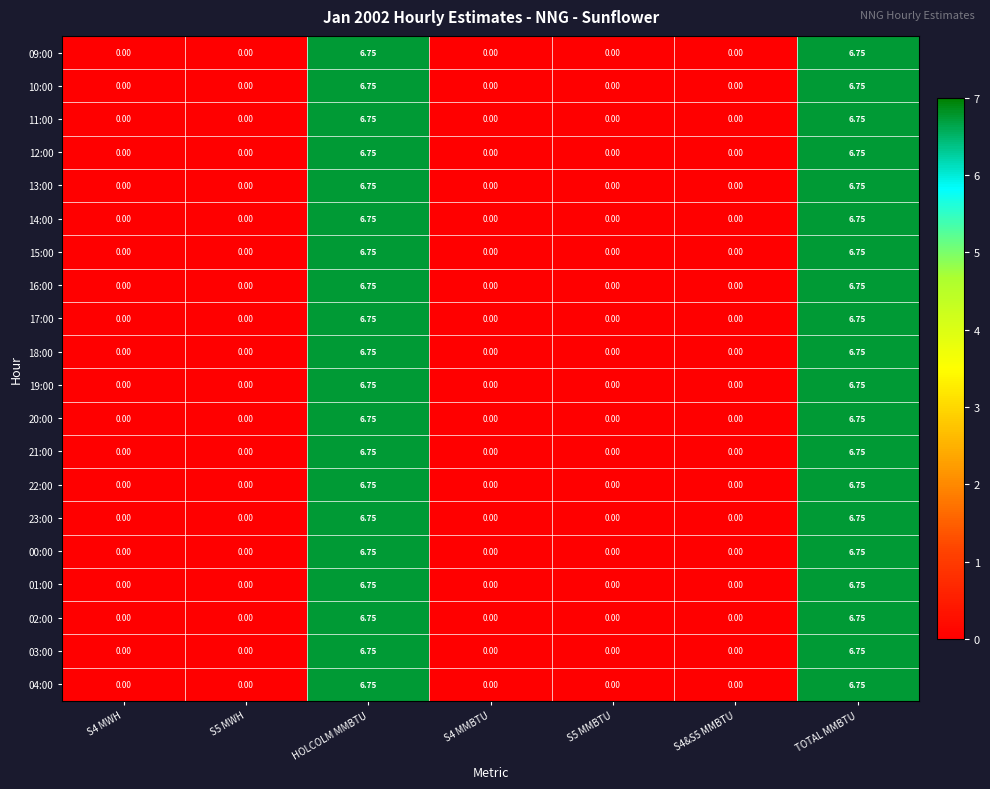

Is the value of 22:00 at S4 MWH greater than the value of 19:00 at TOTAL MMBTU?

No